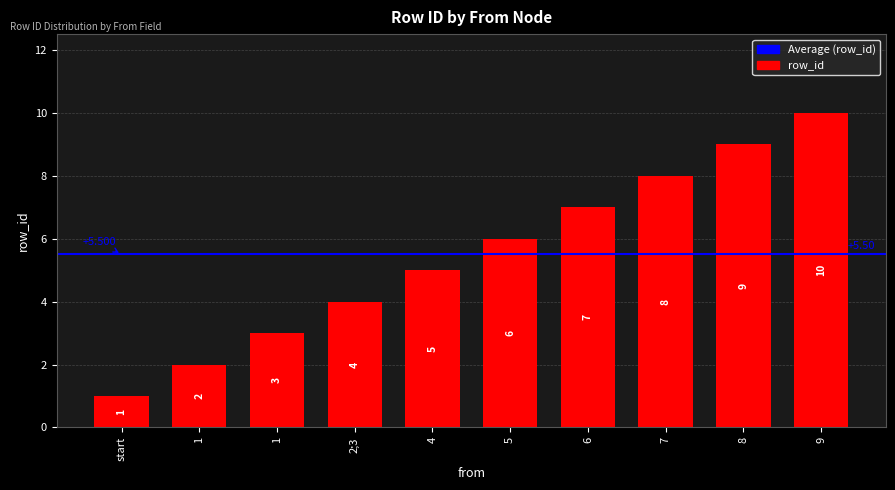

True or false: the data shows 5 at 6.

False